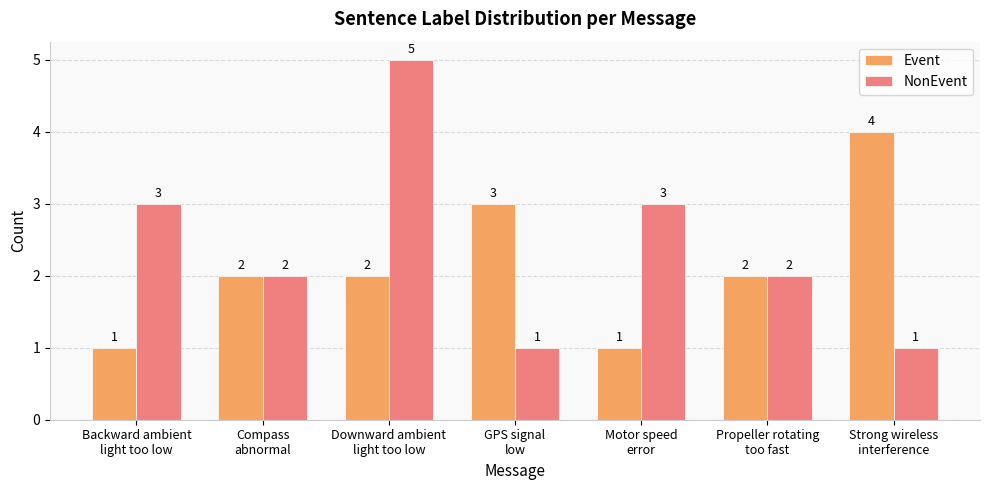

What are all the series names shown in the legend?

Event, NonEvent